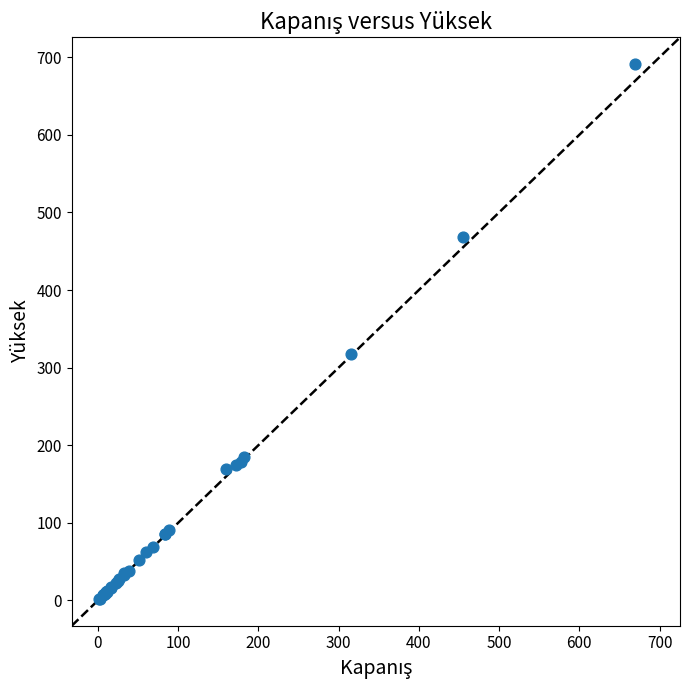

What Y value in the scatter plot is closest to 346?

317.8